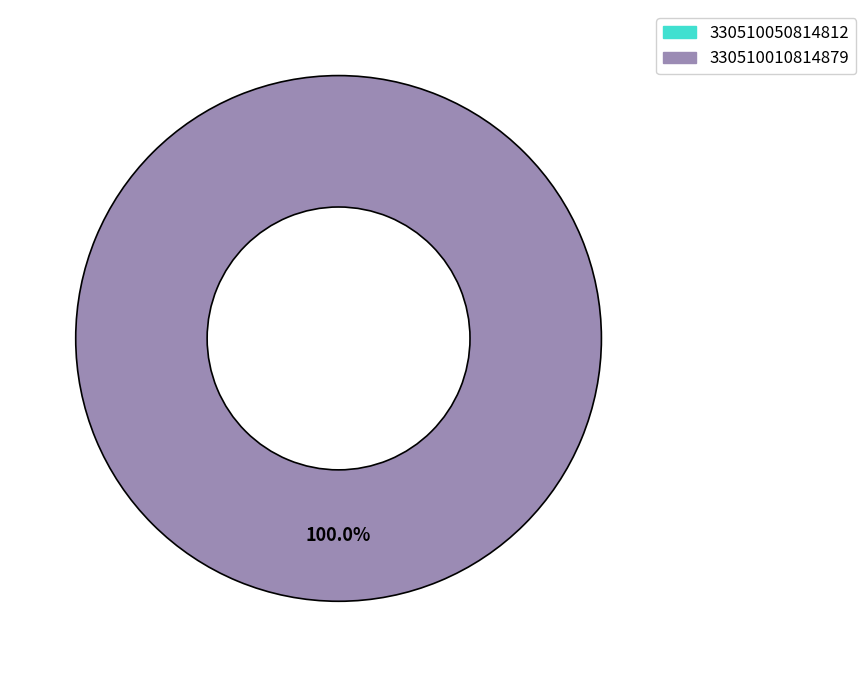

How many slices are in this pie chart?

2